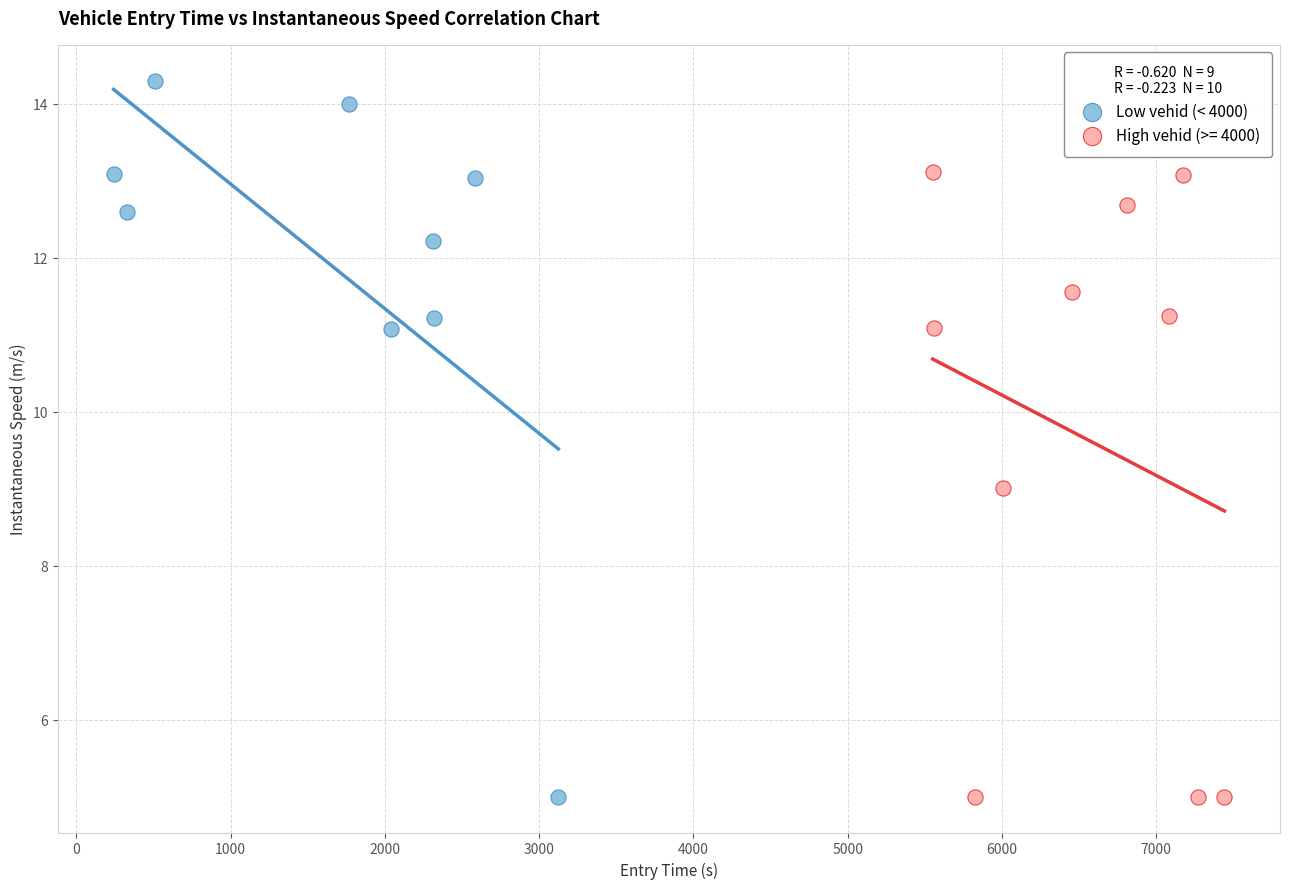

Which series has the largest Y range (max minus min)?

Low vehid (< 4000)